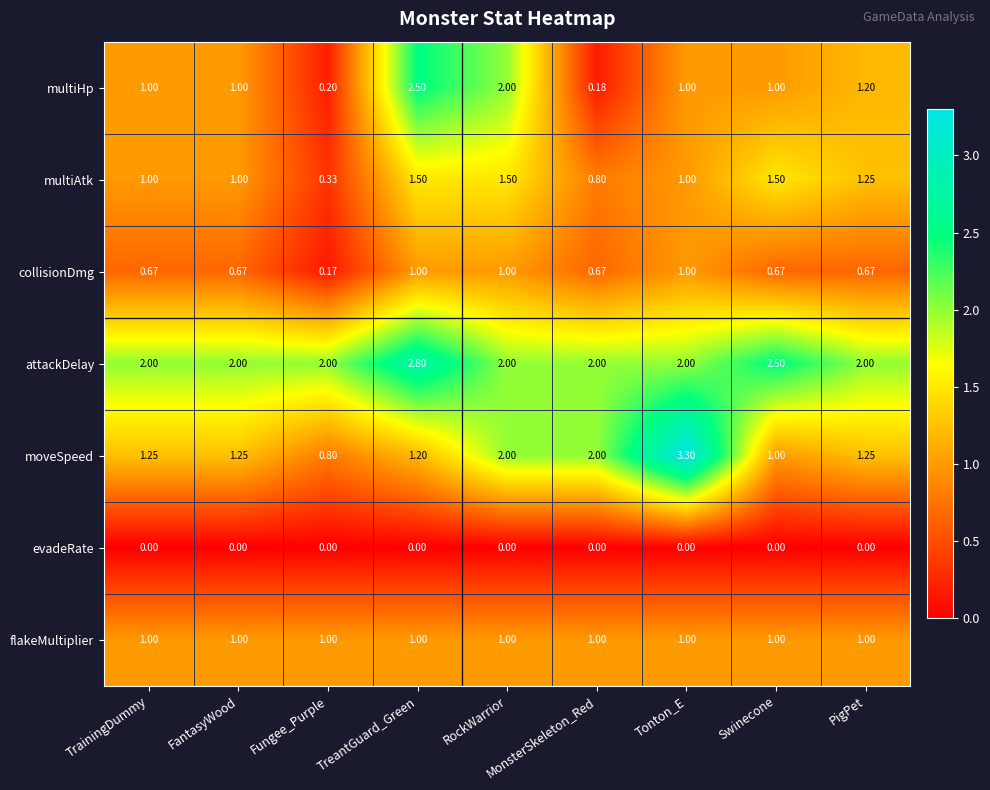

Which series has the largest range (max minus min)?

moveSpeed